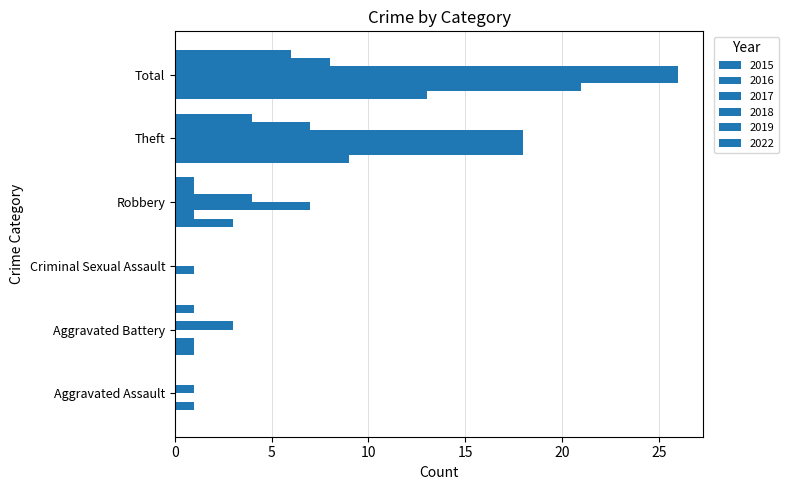

Count the number of data series in this chart.

6